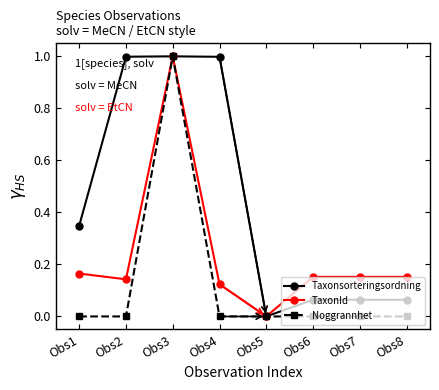

Does the chart have visible grid lines?

No